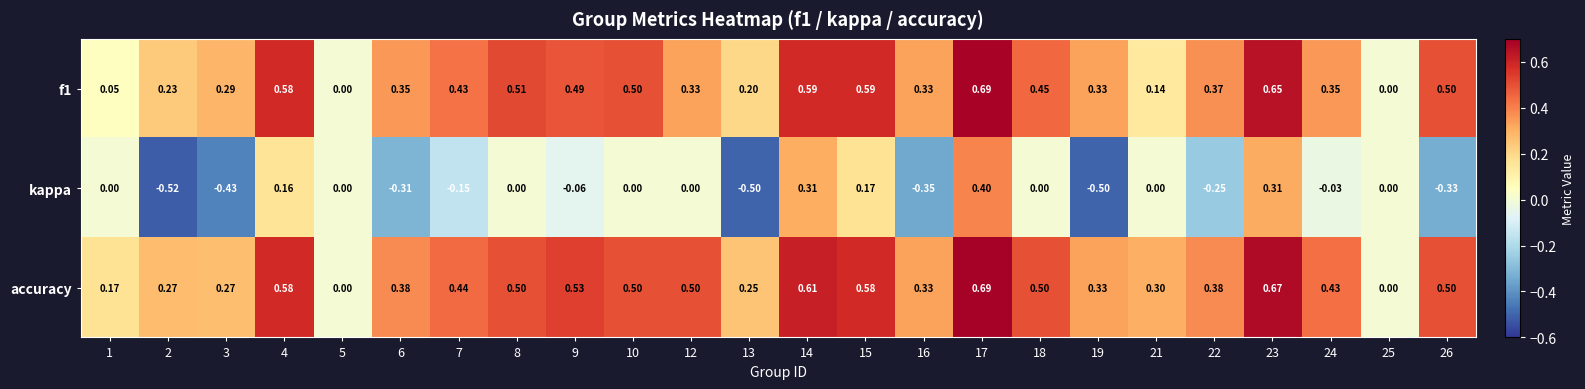

Which series has the largest total across all categories?

accuracy